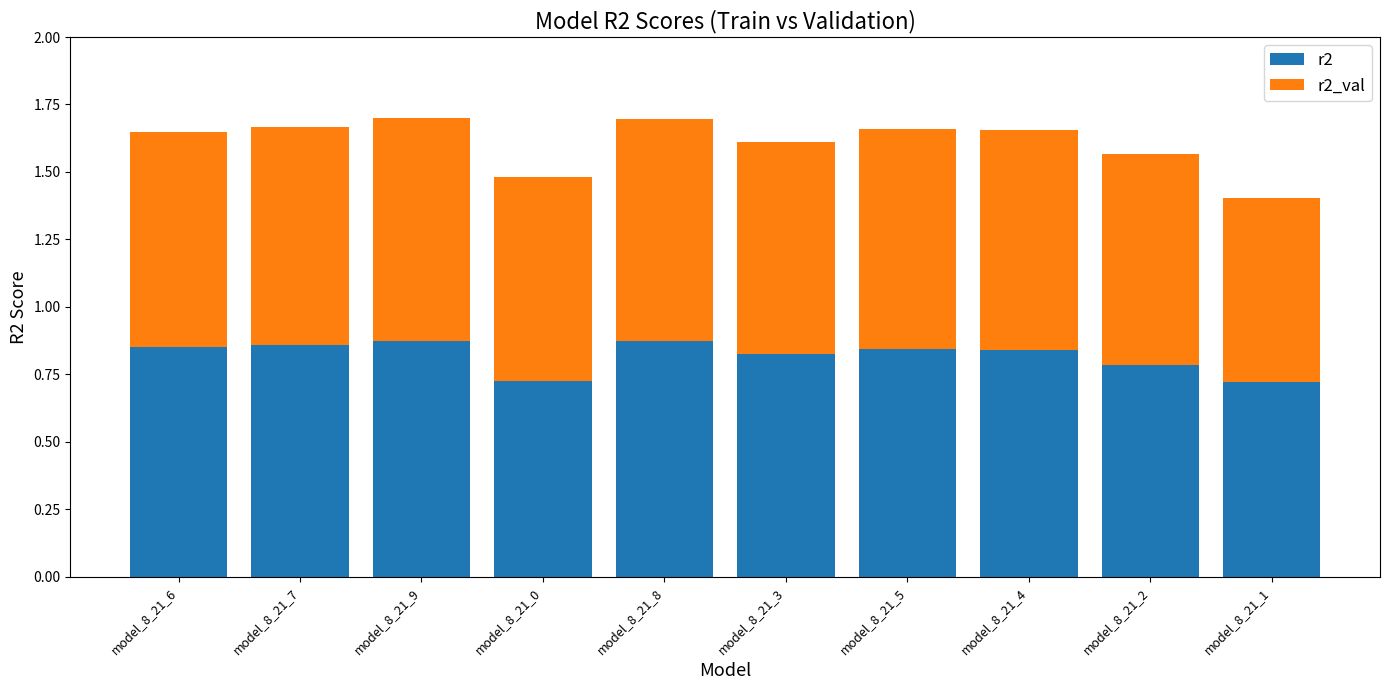

Is it true that r2 equals 0.2 at model_8_21_7?

False